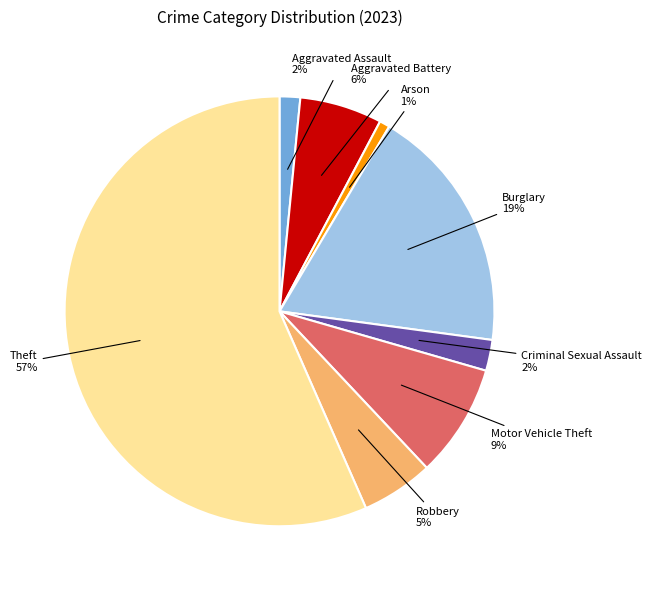

Which slice represents more than half of the pie?

Theft